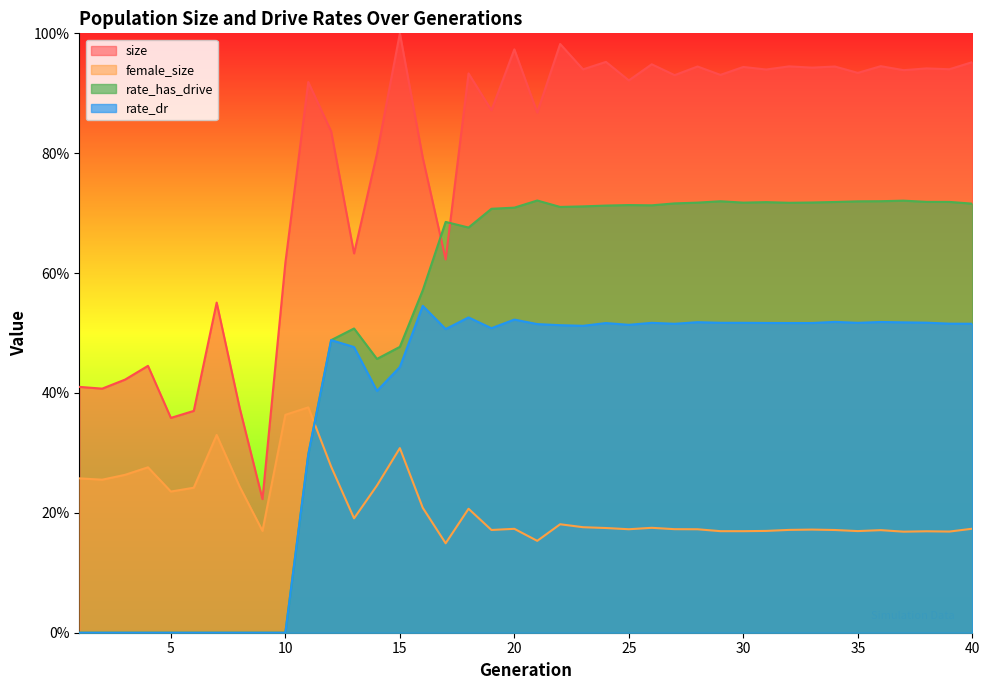

Which series changed the most between 5 and 33?

rate_has_drive